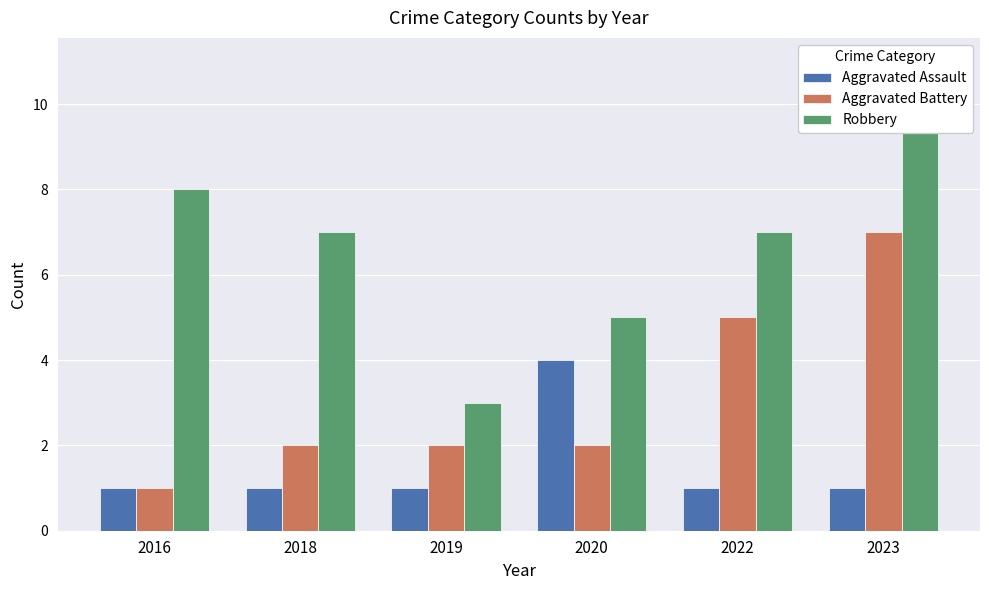

True or false: Aggravated Assault has a value of 1 at 2023.

True